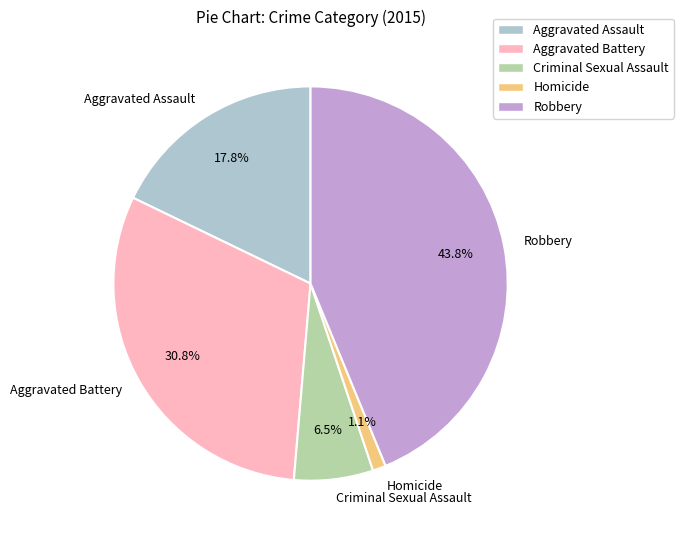

The Aggravated Battery slice represents 31% of the pie. True or false?

True